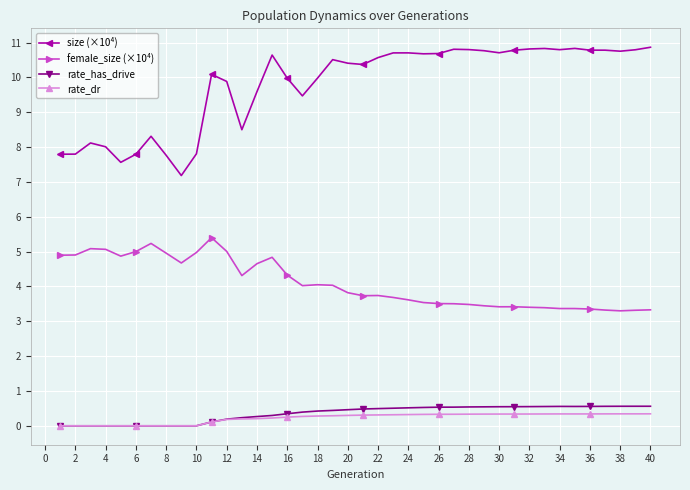

At how many categories does at least one series exceed 7?

40